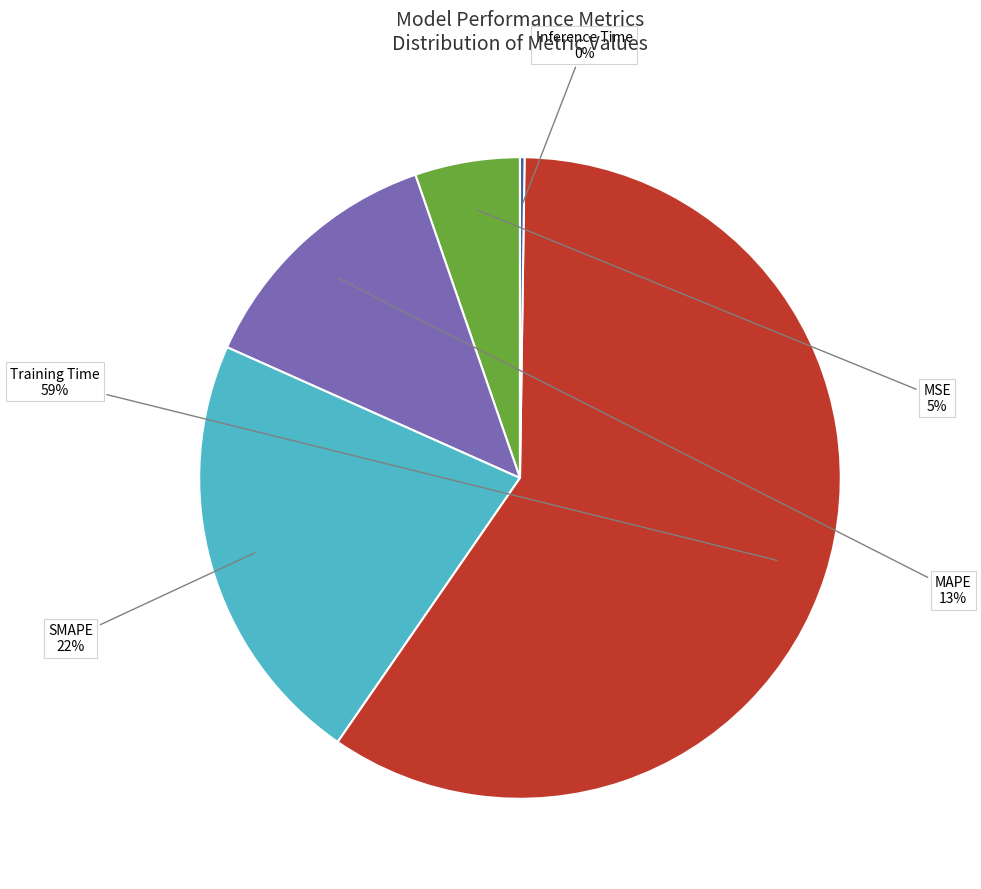

To the nearest percent, what is the average slice percentage?

20%